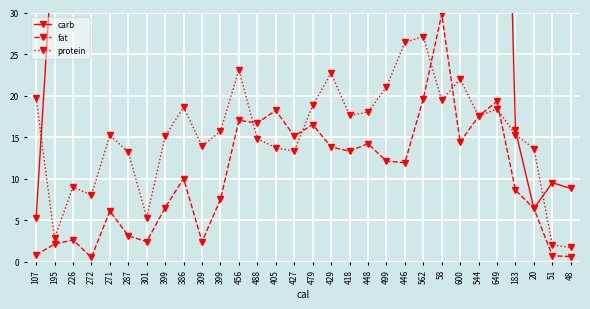

Reading left to right, extract all data points from this chart.

carb: 107=5.2	195=41.2	226=41.5	272=60.0	271=39.0	287=51.3	301=64.4	399=69.5	386=55.4	309=58.0	399=66.7	456=52.3	488=69.7	405=46.4	427=59.4	479=63.5	429=53.4	418=57.0	448=62.0	499=76.0	446=58.0	562=69.4	58=57.6	600=95.6	544=78.4	649=100.3	183=15.8	20=6.4	51=9.5	48=8.8
fat: 107=0.8	195=2.1	226=2.6	272=0.5	271=6.1	287=3.1	301=2.4	399=6.5	386=10.0	309=2.4	399=7.5	456=17.0	488=16.7	405=18.2	427=15.1	479=16.5	429=13.8	418=13.3	448=14.2	499=12.1	446=11.9	562=19.6	58=29.8	600=14.4	544=17.5	649=19.3	183=8.6	20=6.4	51=0.7	48=0.6
protein: 107=19.7	195=2.8	226=9.0	272=8.0	271=15.2	287=13.2	301=5.3	399=15.1	386=18.6	309=13.9	399=15.7	456=23.1	488=14.8	405=13.7	427=13.3	479=18.8	429=22.7	418=17.6	448=18.0	499=21.0	446=26.4	562=27.1	58=19.4	600=22.0	544=17.5	649=18.4	183=15.3	20=13.6	51=2.0	48=1.7